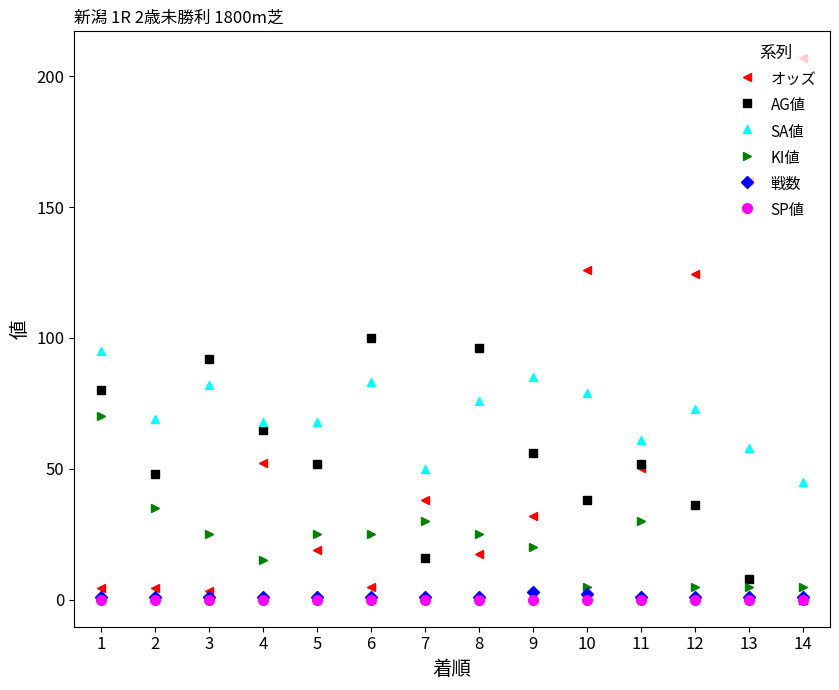

In AG値, how many points are higher than both neighbors (excluding endpoints)?

4